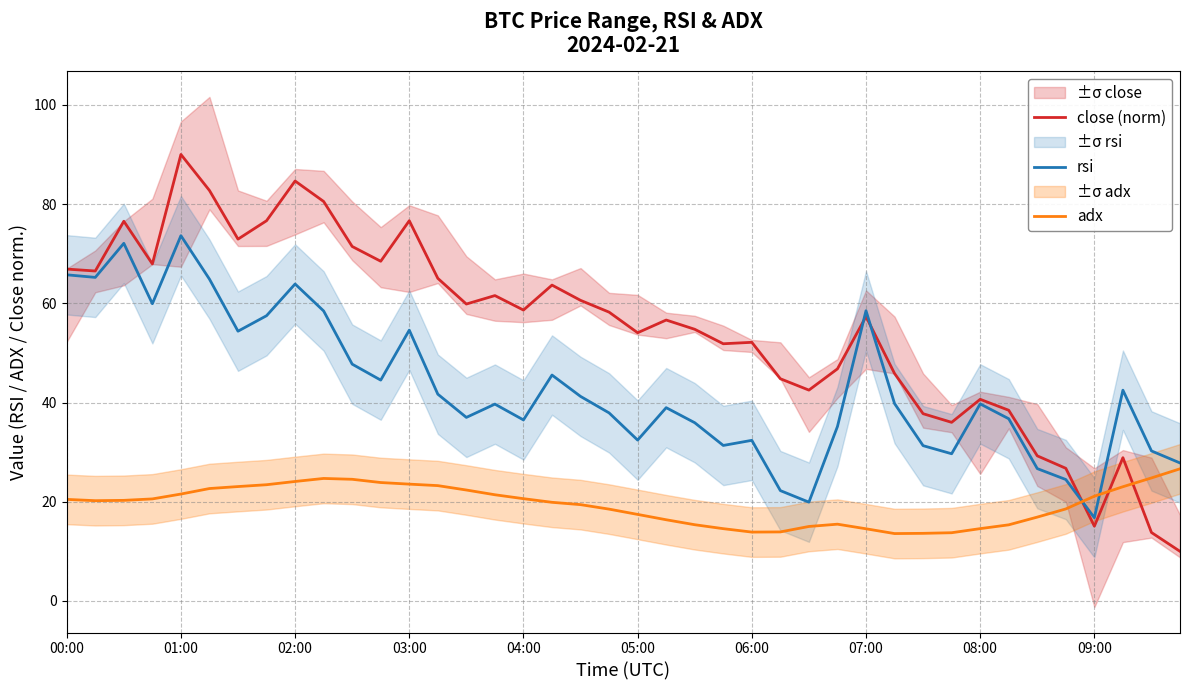

What is the minimum value for adx?

13.6